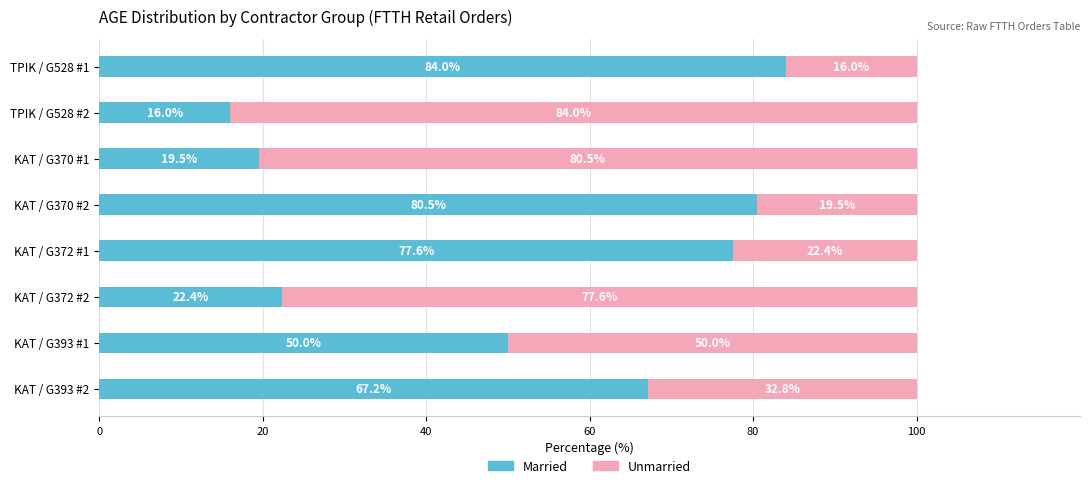

The Married series shows 67.2 at ΚΑΤ / G393 #2. True or false?

True